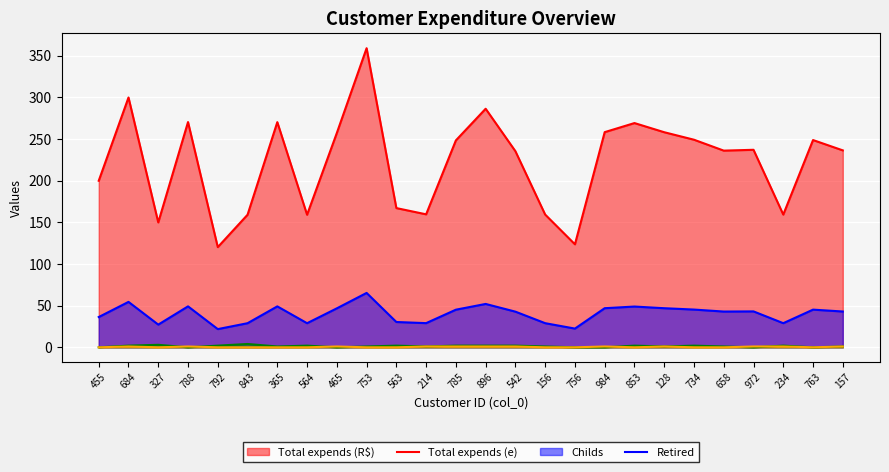

Reading right to left, list all the values displayed in this chart.

Total expends (R$): 236.5	248.9	159.4	237.2	236.2	249.3	258.3	269.3	258.4	123.7	159.4	235.5	286.5	248.5	159.7	167.2	359.2	257.4	159.2	270.4	159.2	120.3	270.5	150.0	300.0	200.0
Total expends (e): 43.0	45.2	29.0	43.1	43.0	45.3	47.0	49.0	47.0	22.5	29.0	42.8	52.1	45.2	29.0	30.4	65.3	46.8	28.9	49.2	28.9	21.9	49.2	27.3	54.5	36.4
Childs: 1.0	0.0	2.0	0.0	1.0	2.0	1.0	2.0	0.0	0.0	1.0	2.0	2.0	2.0	1.0	2.0	1.0	0.0	2.0	1.0	4.0	2.0	0.0	3.0	2.0	0.0
Retired: 1.0	0.0	1.0	1.0	0.0	0.0	1.0	0.0	1.0	0.0	0.0	1.0	1.0	1.0	1.0	0.0	0.0	1.0	0.0	0.0	0.0	0.0	1.0	0.0	1.0	0.0